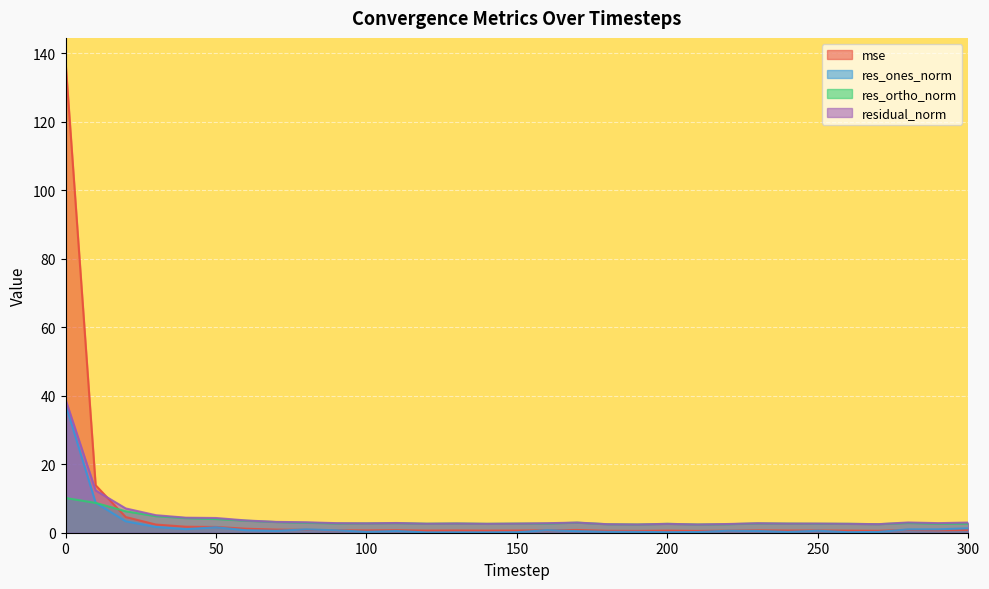

Rank the series by their maximum value, from highest to lowest.

mse, residual_norm, res_ones_norm, res_ortho_norm